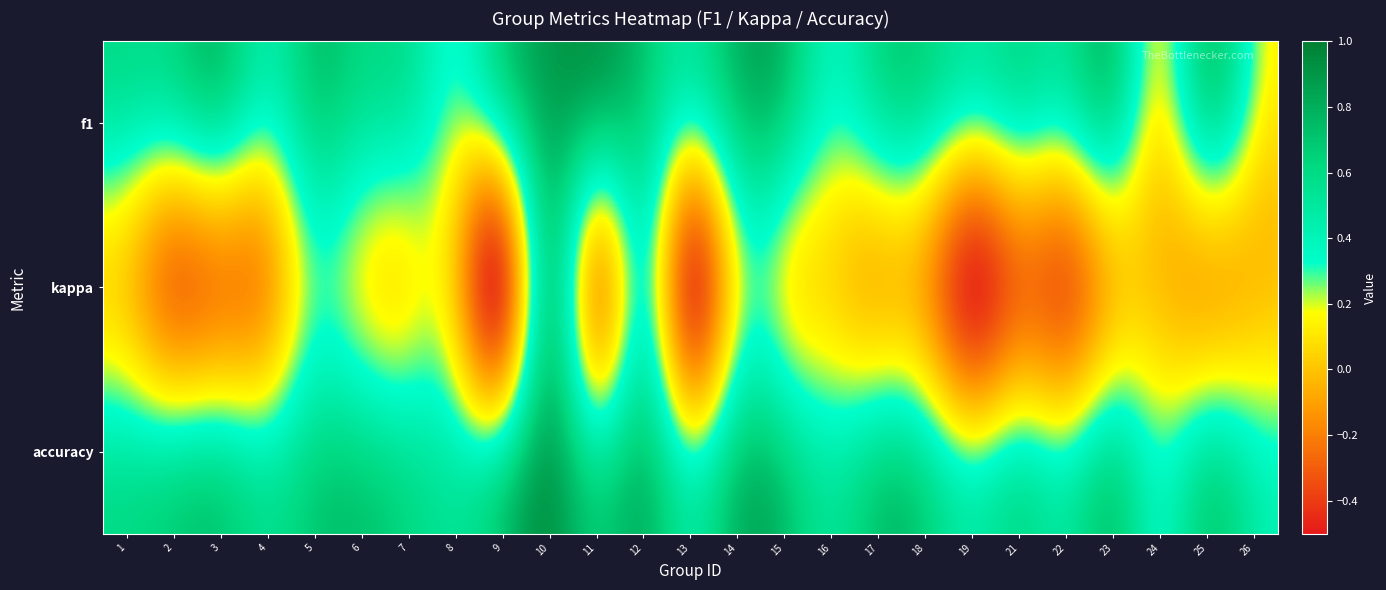

Which series has the largest range (max minus min)?

kappa